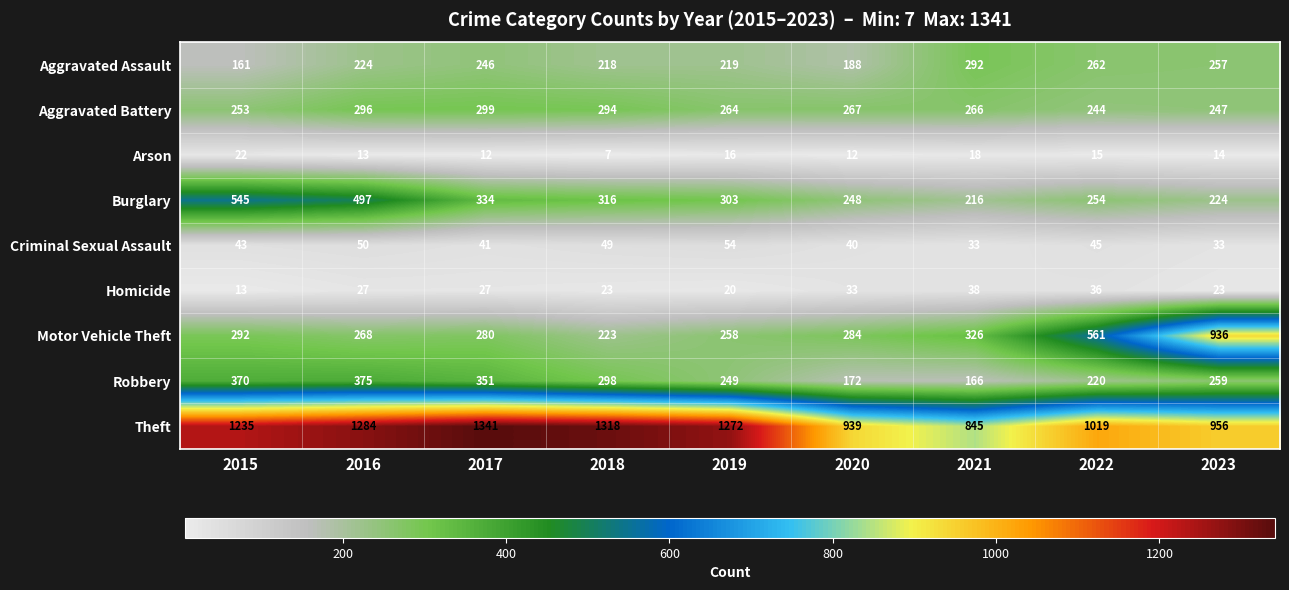

How many values in the Theft series are below 1235?

4